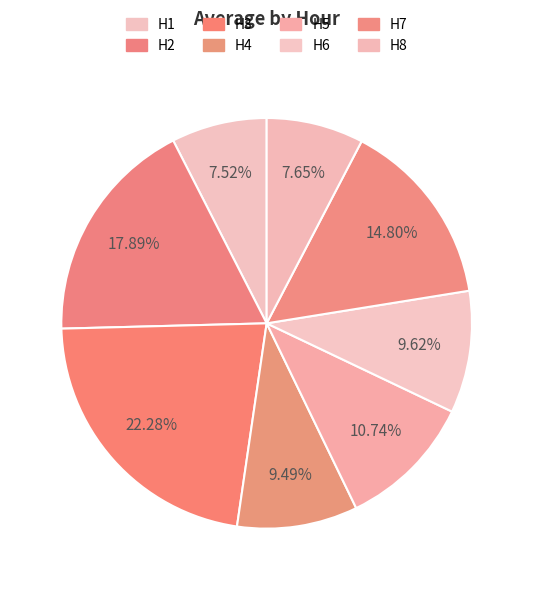

Which slice is the smallest?

H1